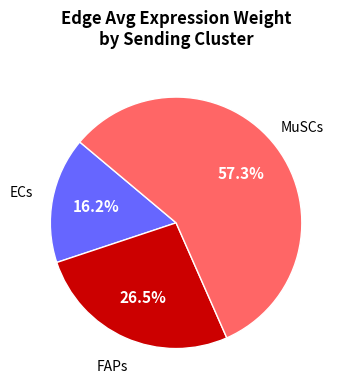

What portion of the pie excludes FAPs?

73.5%